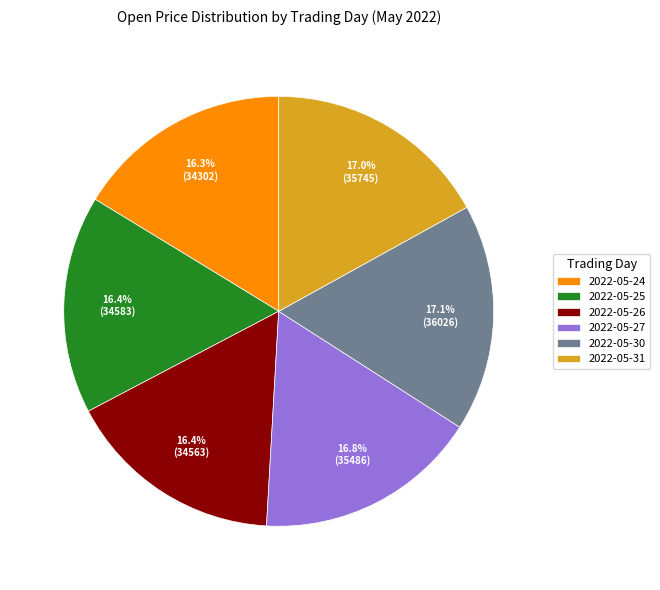

Is 2022-05-26 the majority of the pie?

No